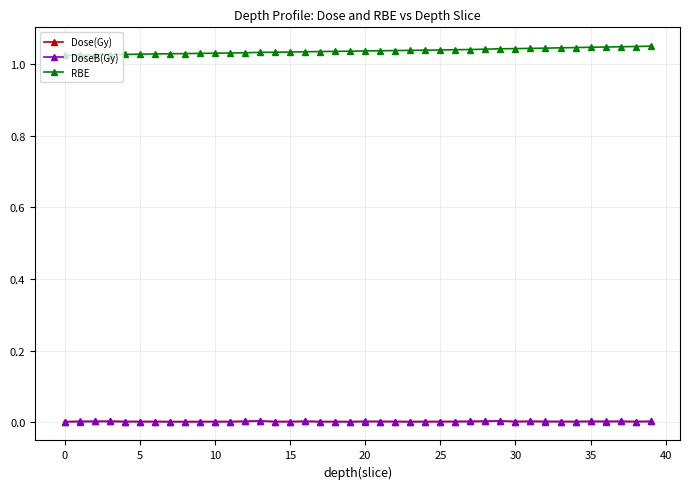

Which series has the largest total across all categories?

RBE